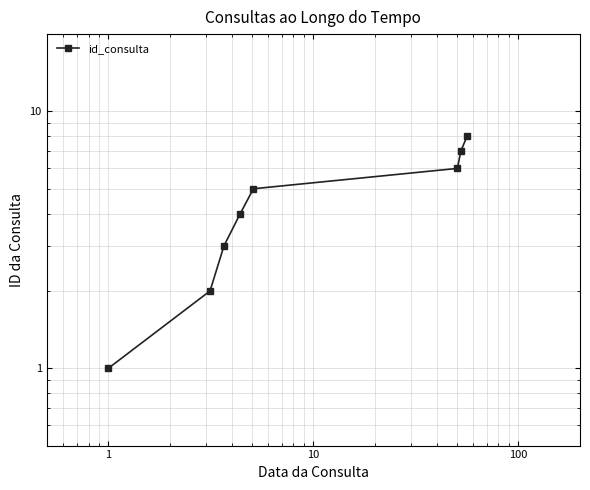

What is the smallest value displayed?

1